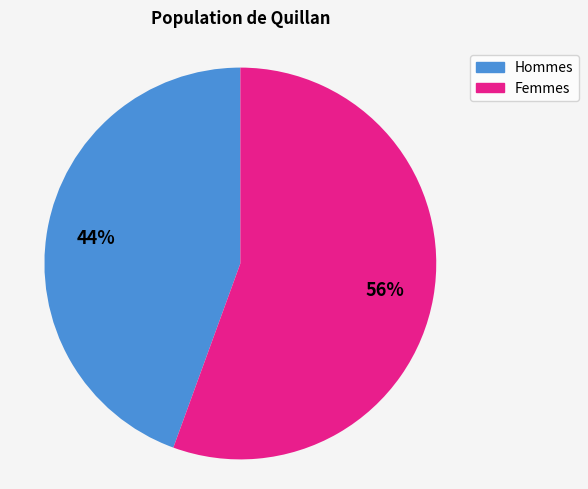

Do Femmes and Hommes together represent more than half of the pie?

Yes